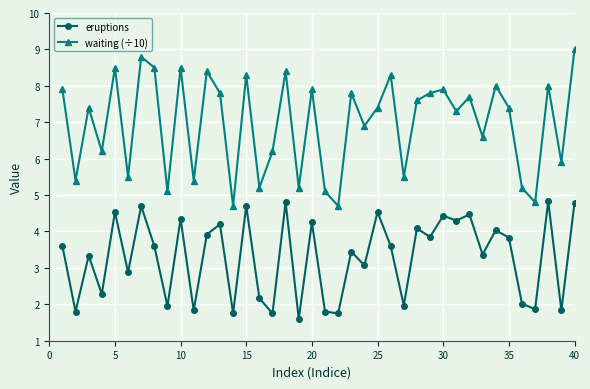

Which series has the largest total across all categories?

waiting (÷10)